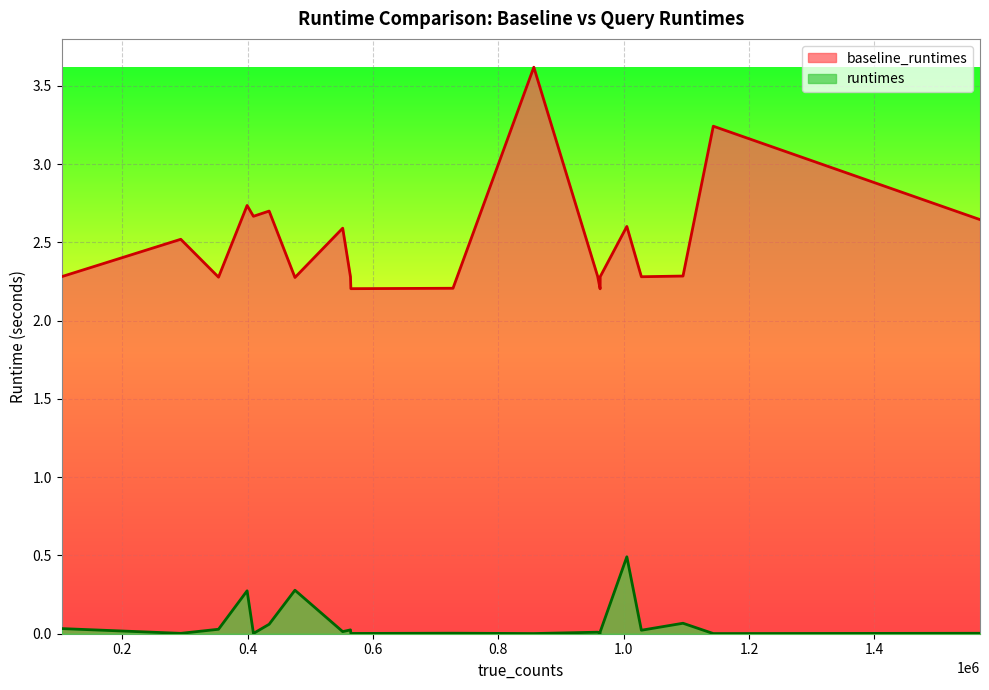

True or false: baseline_runtimes and runtimes cross at least once.

False